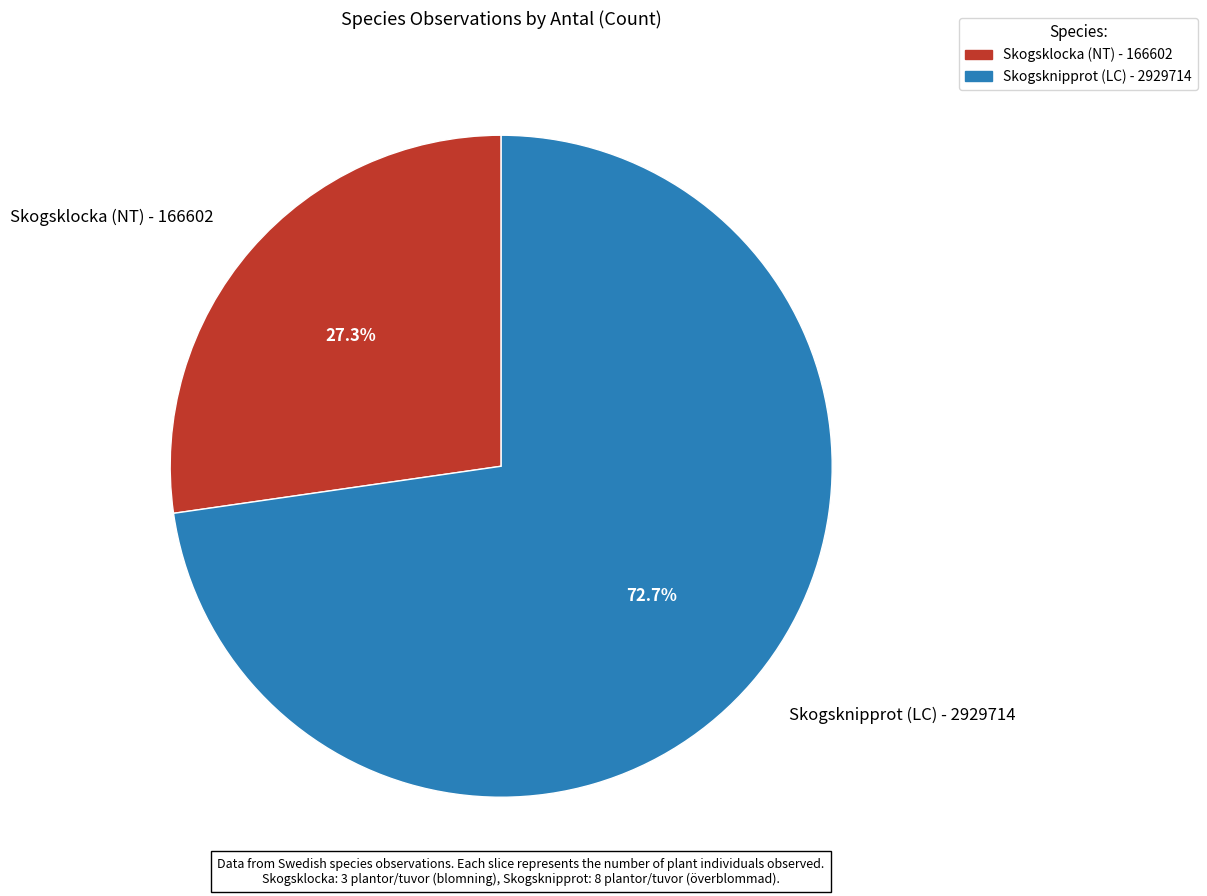

Count the number of slices in the pie.

2